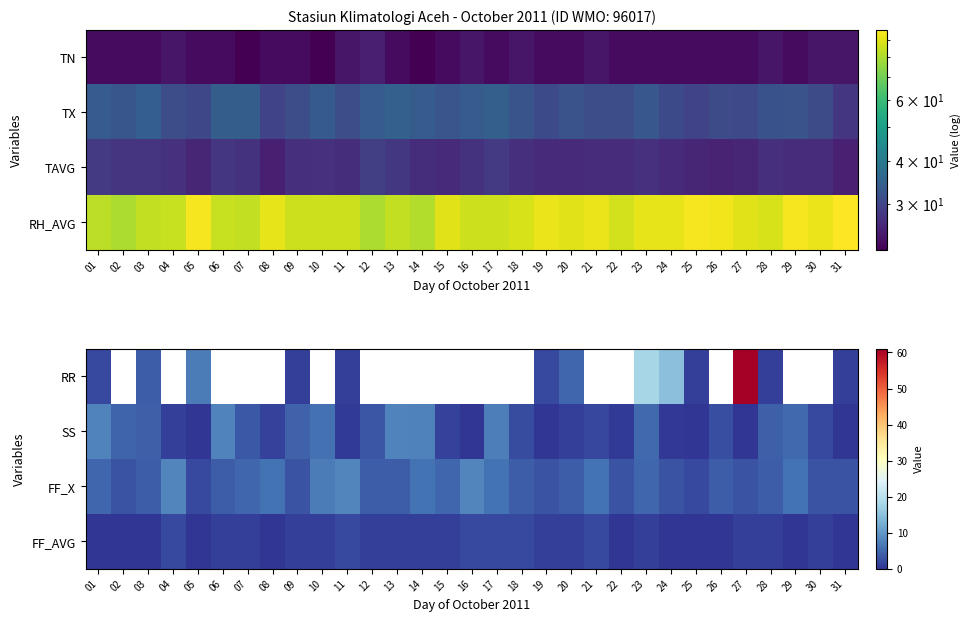

Is it true that FF_AVG equals 0.4 at 13?

False